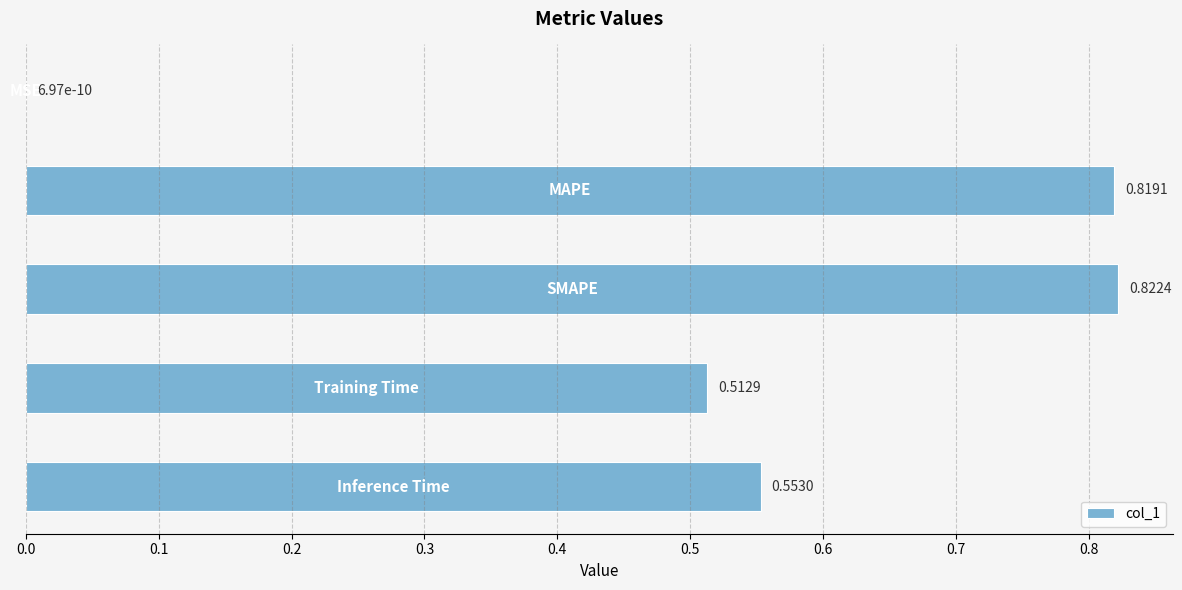

What is the sum of all values?

2.7